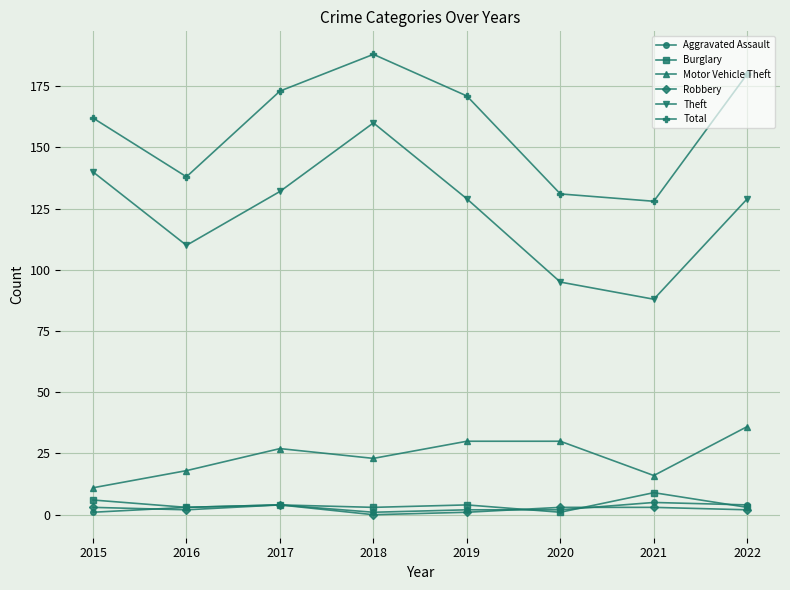

At which category does the chart reach its peak across all series?

2018